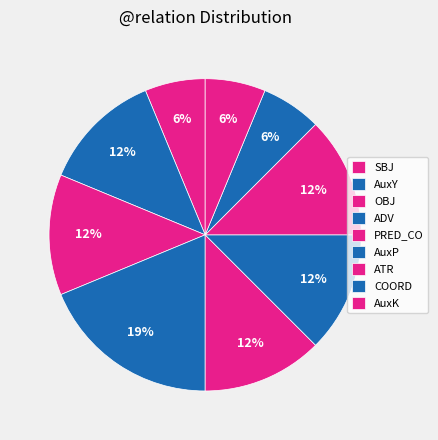

Count the number of slices in the pie.

9